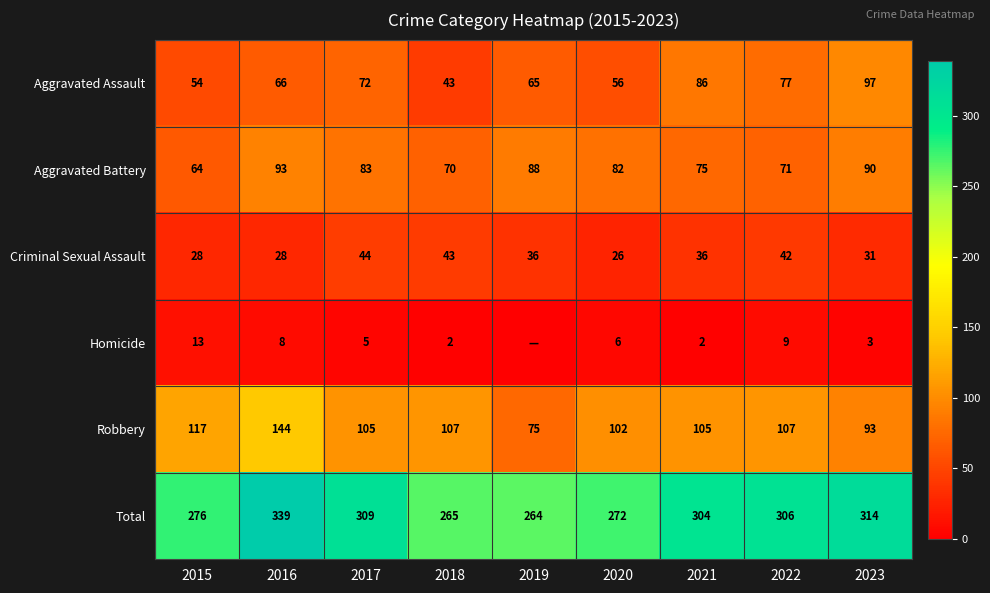

What is the minimum value for Robbery?

75